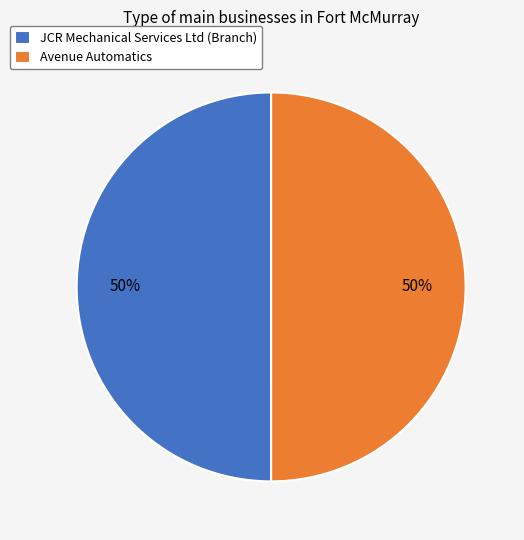

True or false: JCR Mechanical Services Ltd (Branch) accounts for 50% of the total.

True